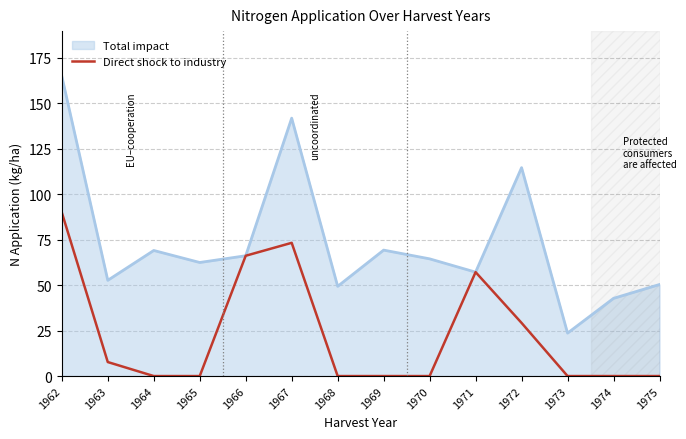

What is the total value across all series at 1969?

69.2